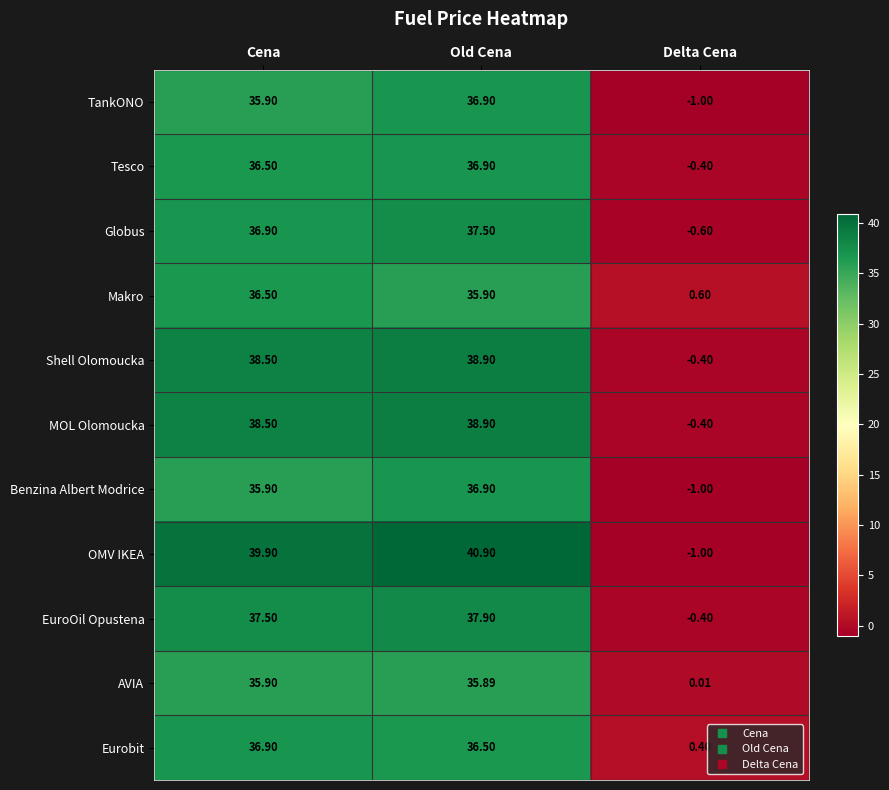

Which series has the largest total across all categories?

OMV IKEA